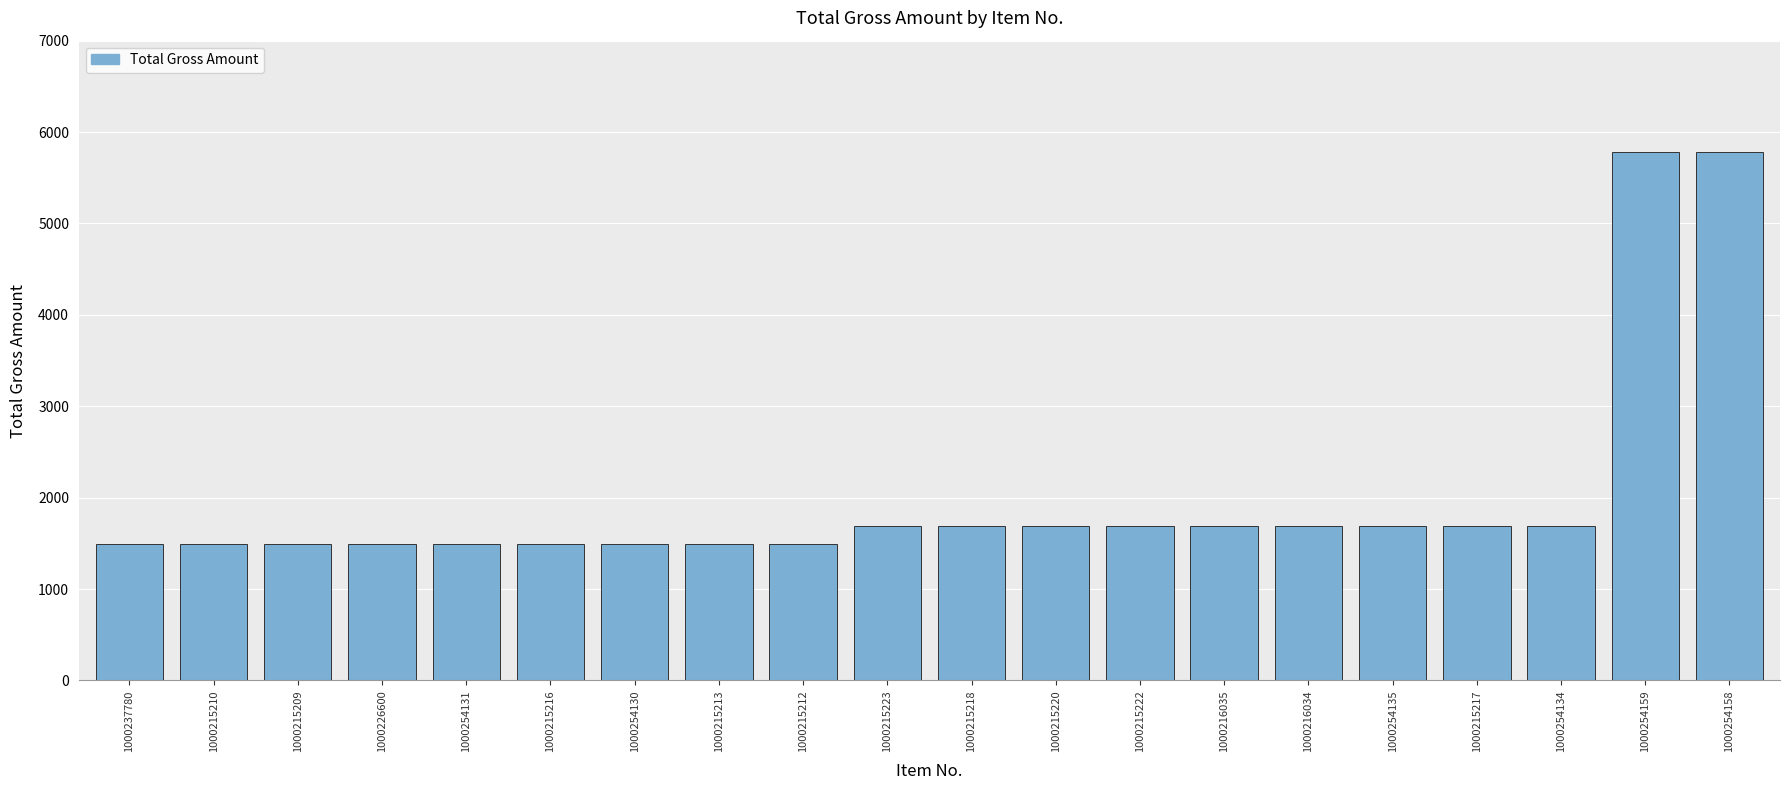

What is the difference between the maximum and minimum values?

4290